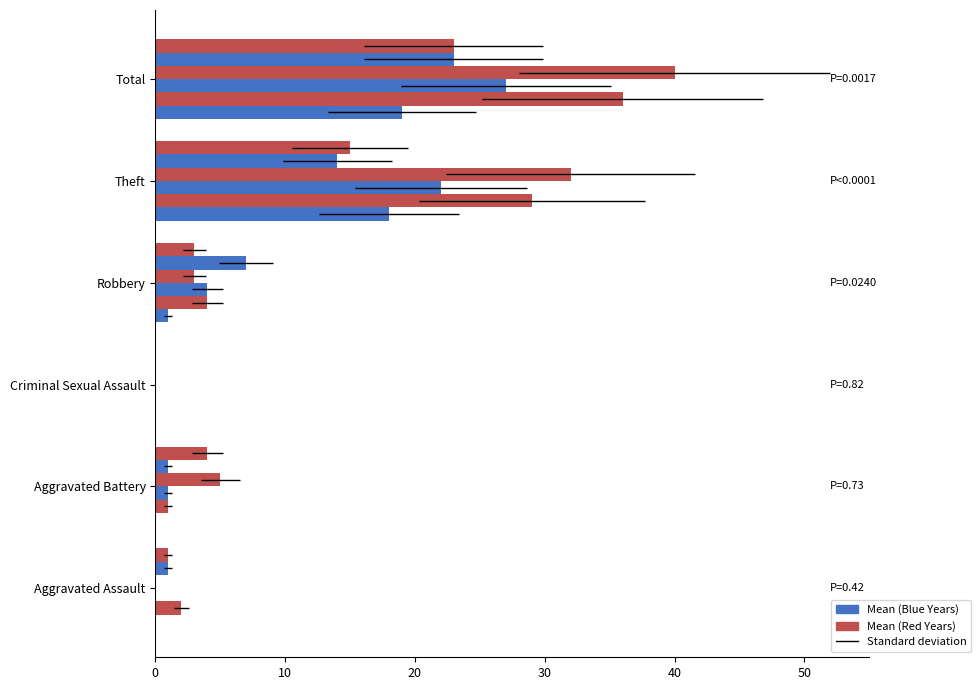

At which category does the chart reach its minimum across all series?

Aggravated Assault